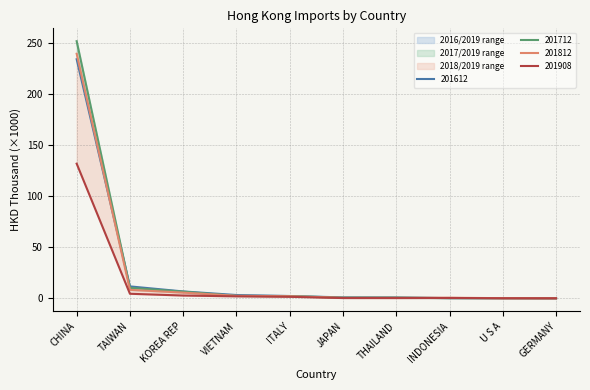

What is the total value across all series at JAPAN?

2.4